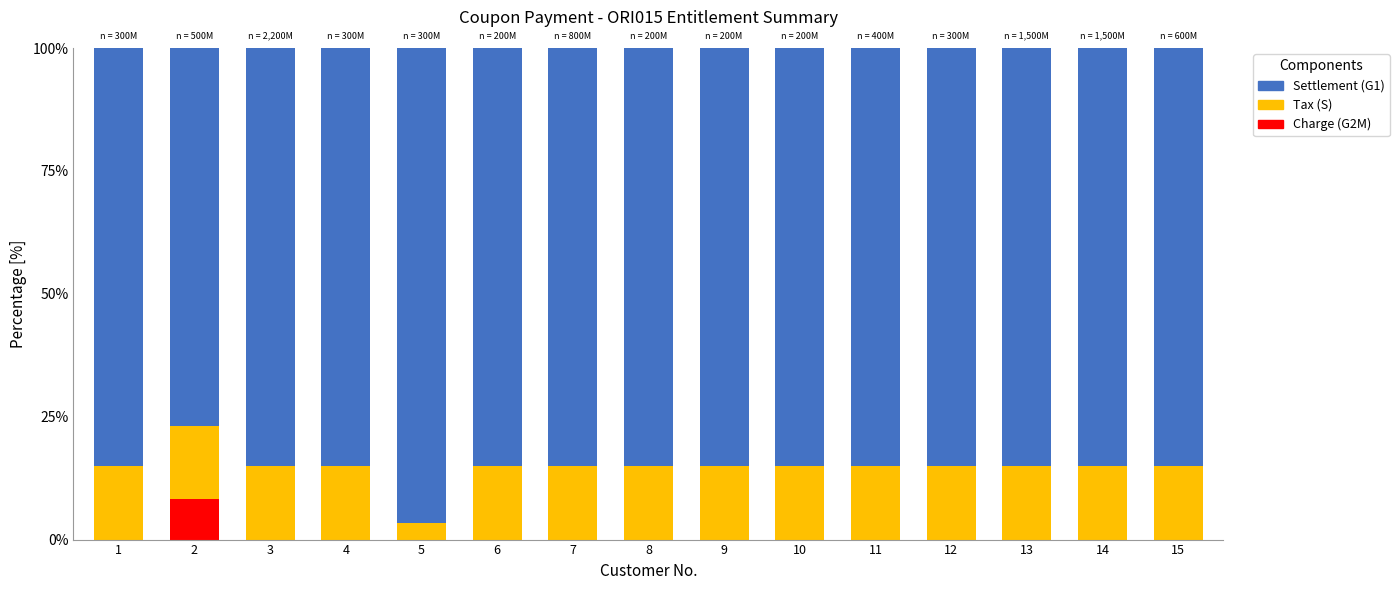

The value of Charge (G2M) at 10 is -3.7. True or false?

False